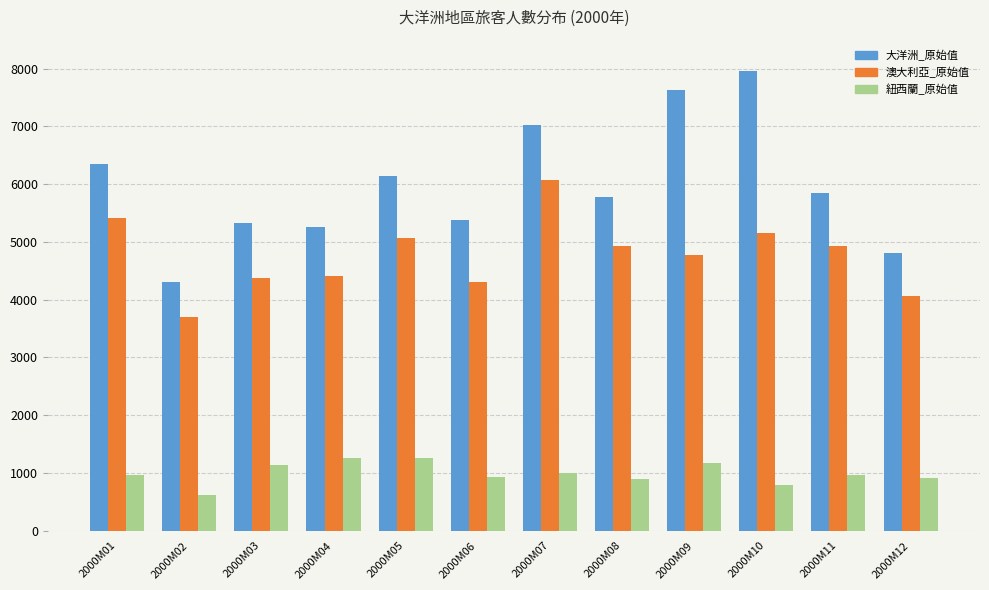

What is the lowest value of the 大洋洲_原始值 series?

4298